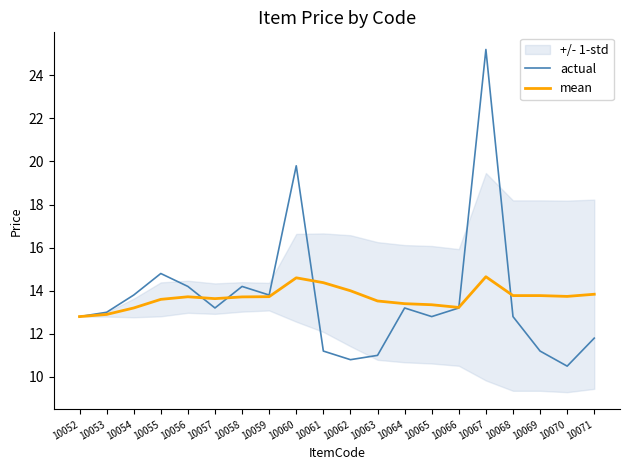

Between which two adjacent categories do actual and mean first intersect?

10056 and 10057